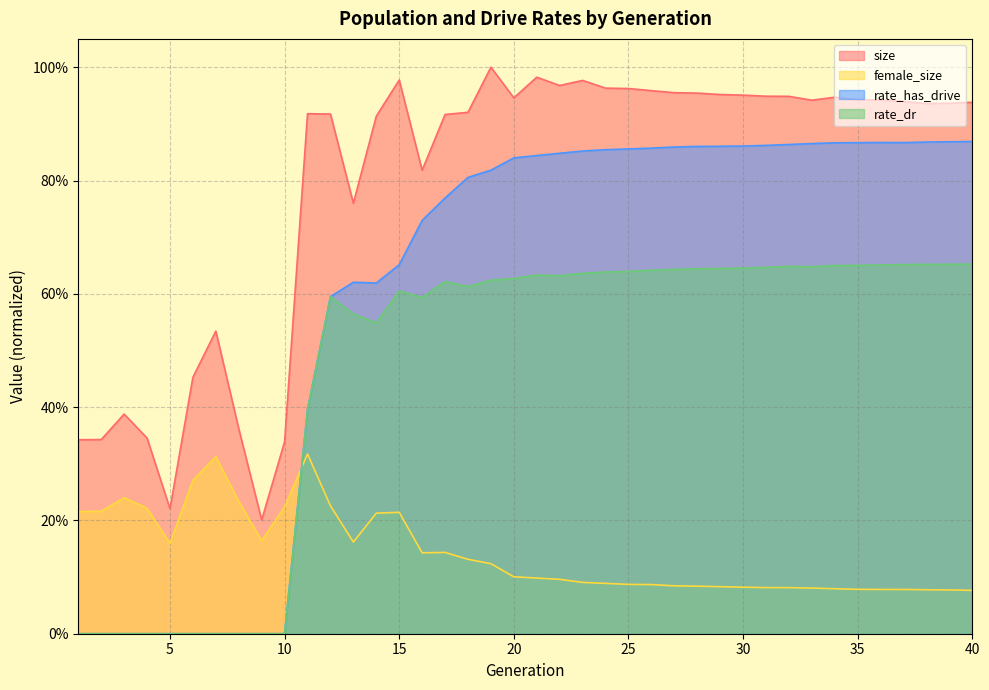

What is the value of the rate_dr point at the 17th from the left?

0.6